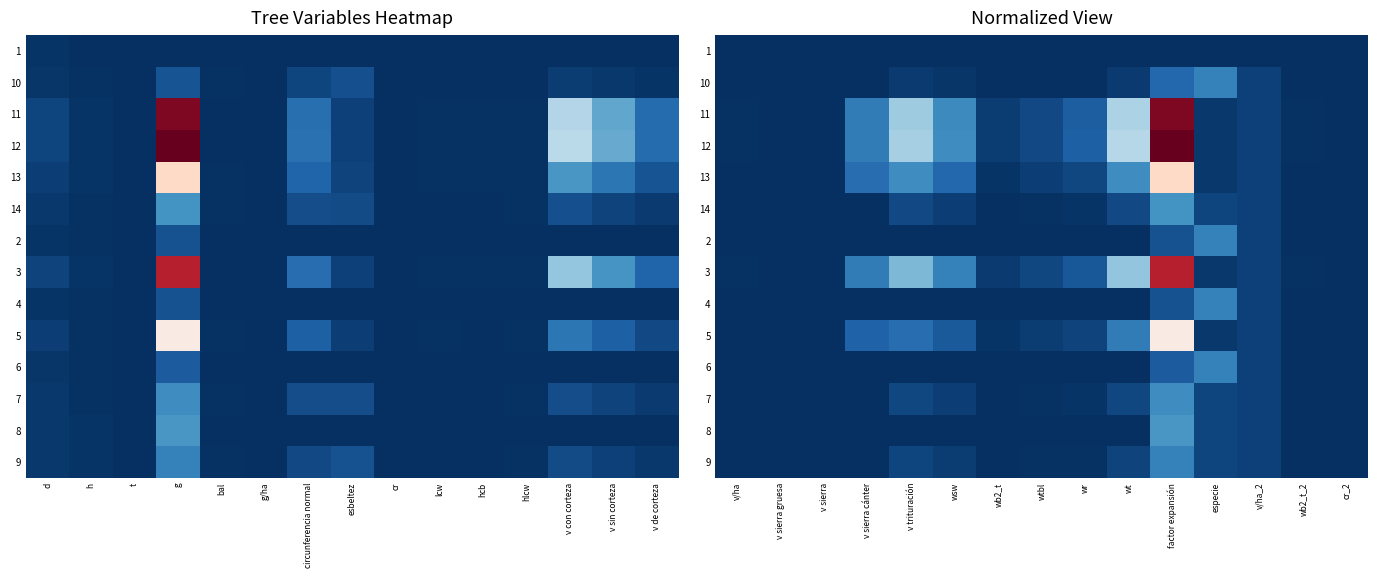

What is the sum of the 11 values at wtbl and wb2_t_2?

0.1